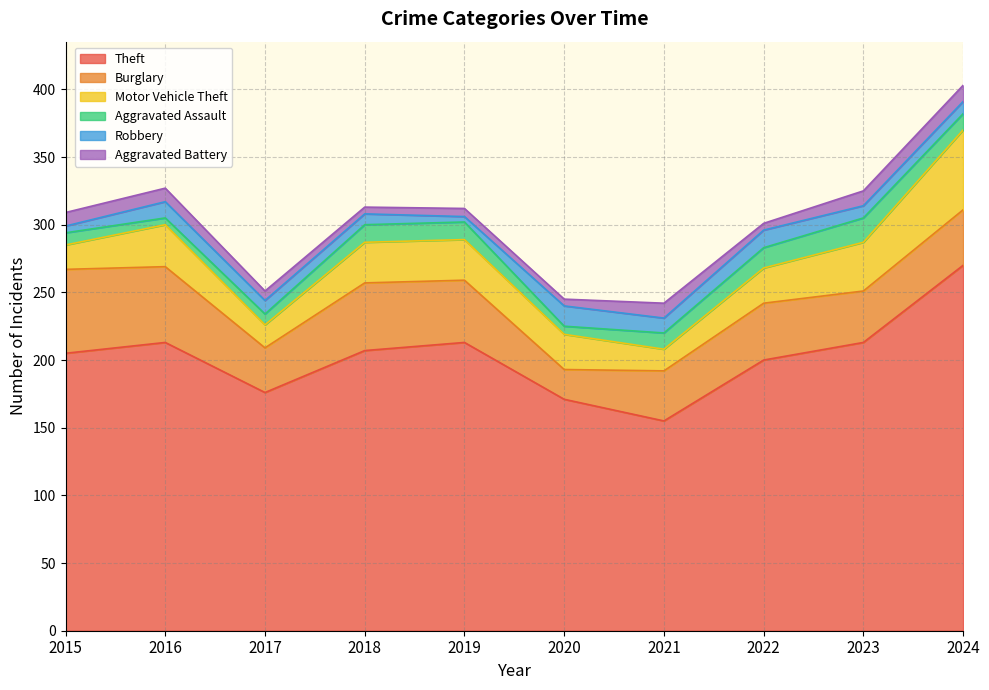

Where does the Motor Vehicle Theft series first go above 30?

2016